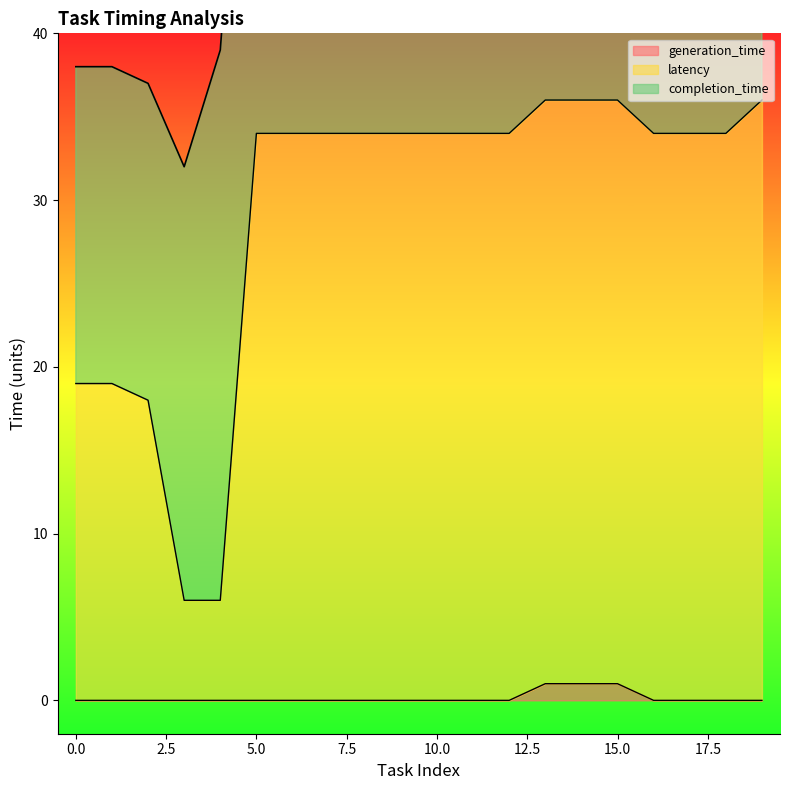

Which series changed the most between 0 and 10?

latency